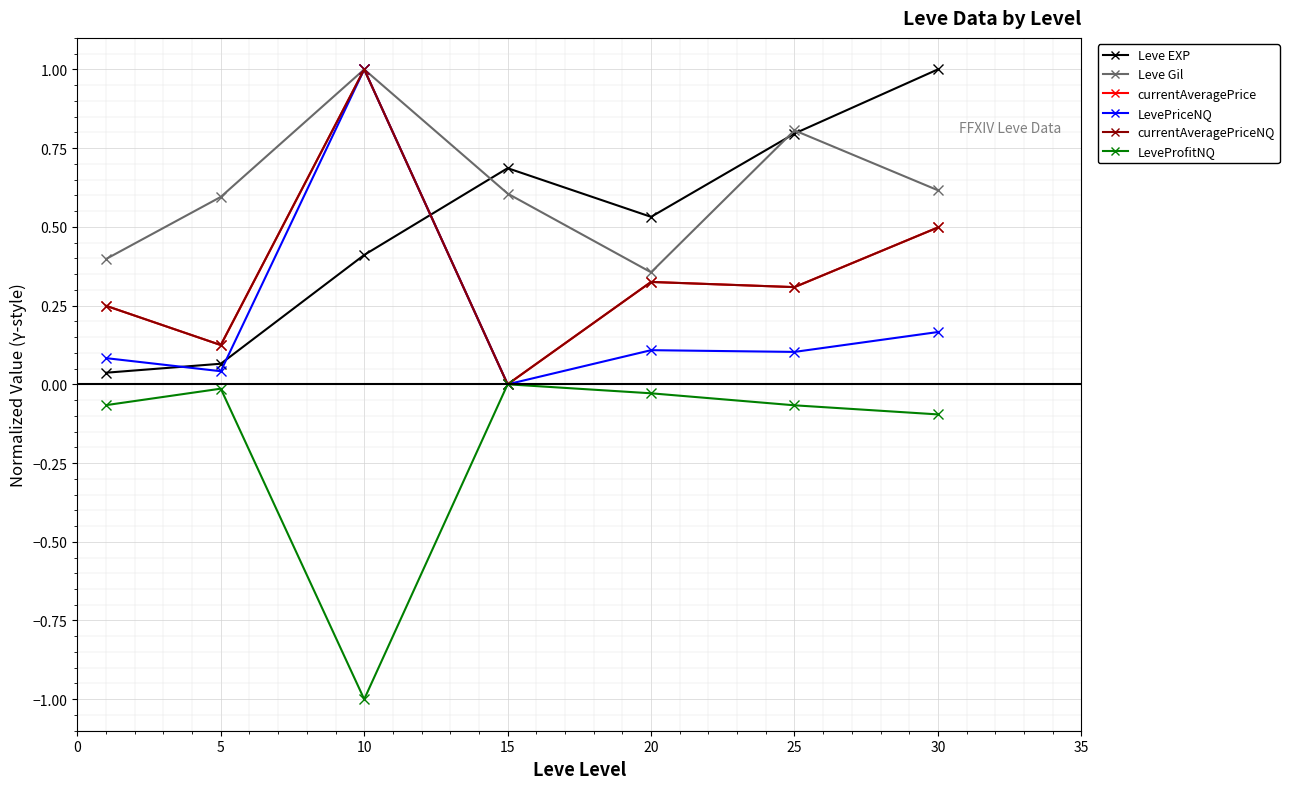

Is this an area chart (filled region under the line)?

No